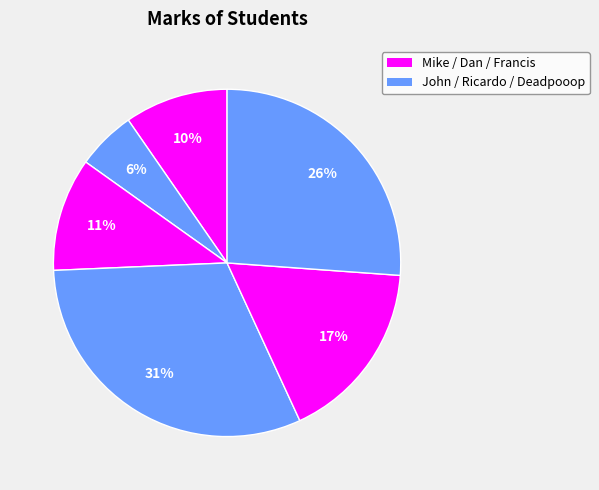

Count the number of slices in the pie.

6